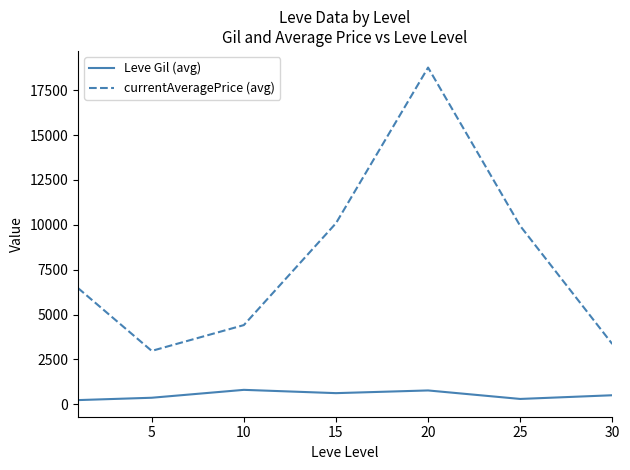

How many interior local peaks does the currentAveragePrice (avg) series have?

1